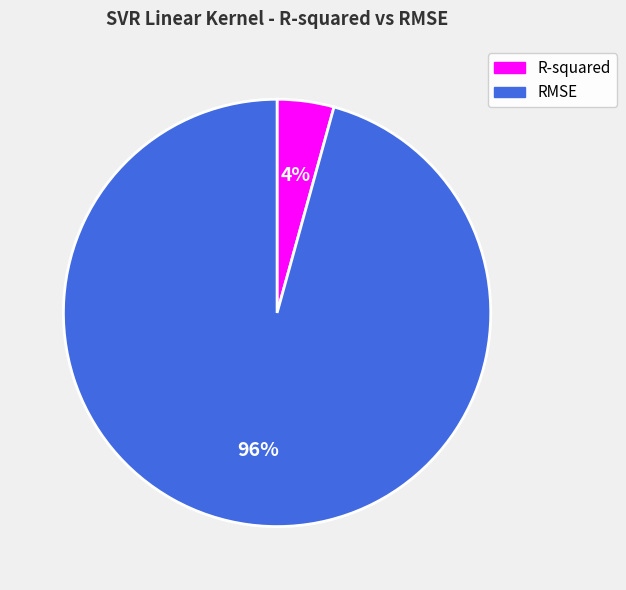

The R-squared slice represents 4% of the pie. True or false?

True